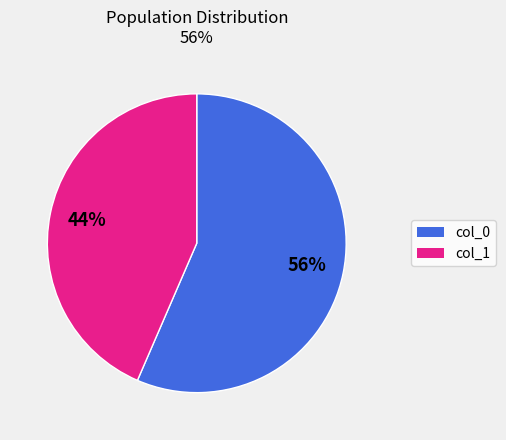

To the nearest percent, what is the average slice percentage?

50%